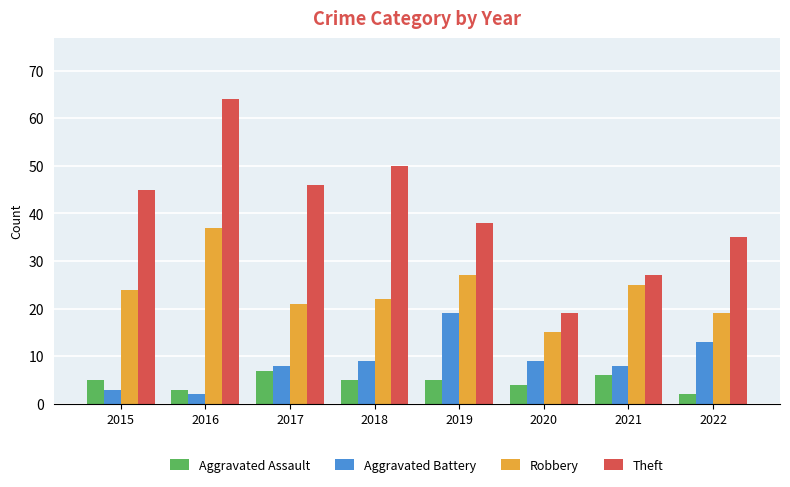

How many series are shown in this chart?

4